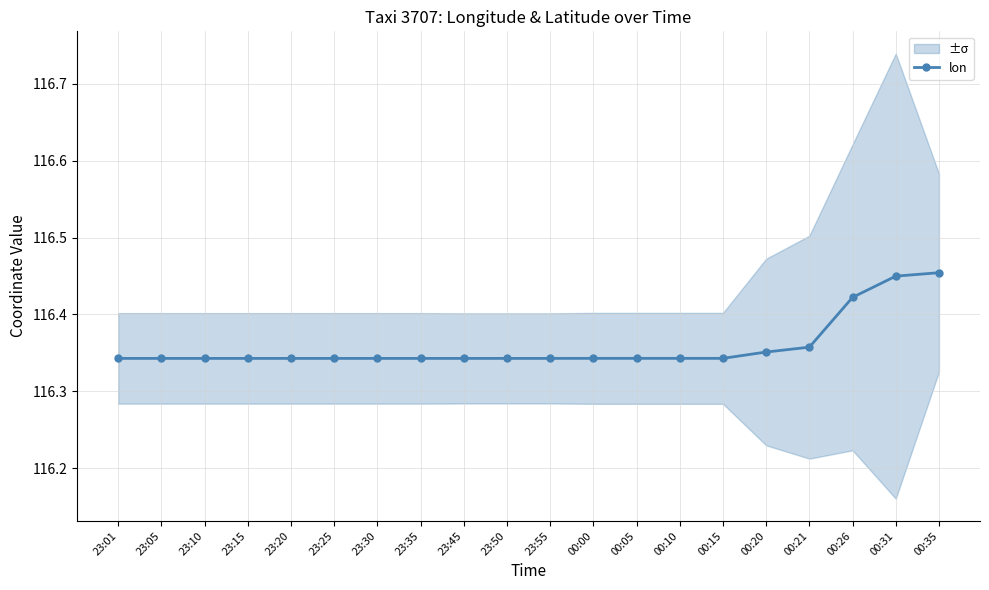

True or false: there are more than 0 points higher than both neighbors.

False